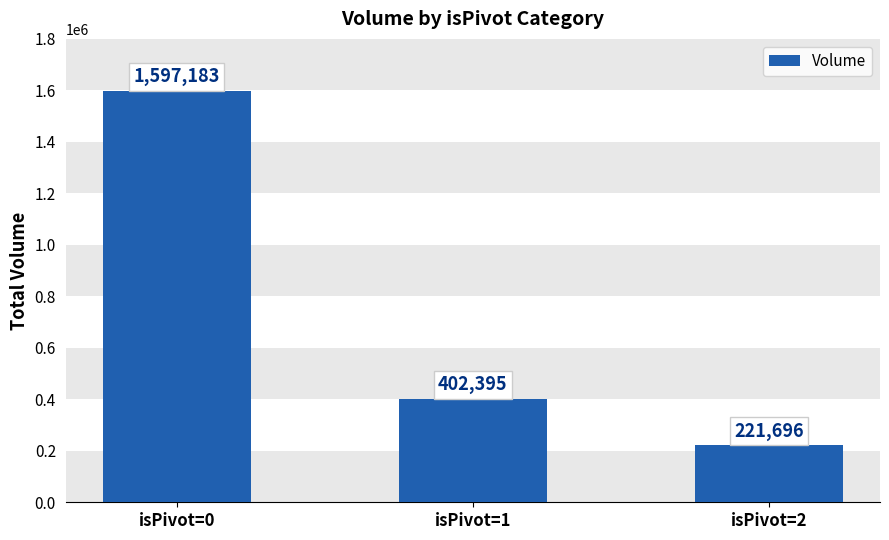

At which label does the data first exceed 402395?

isPivot=0